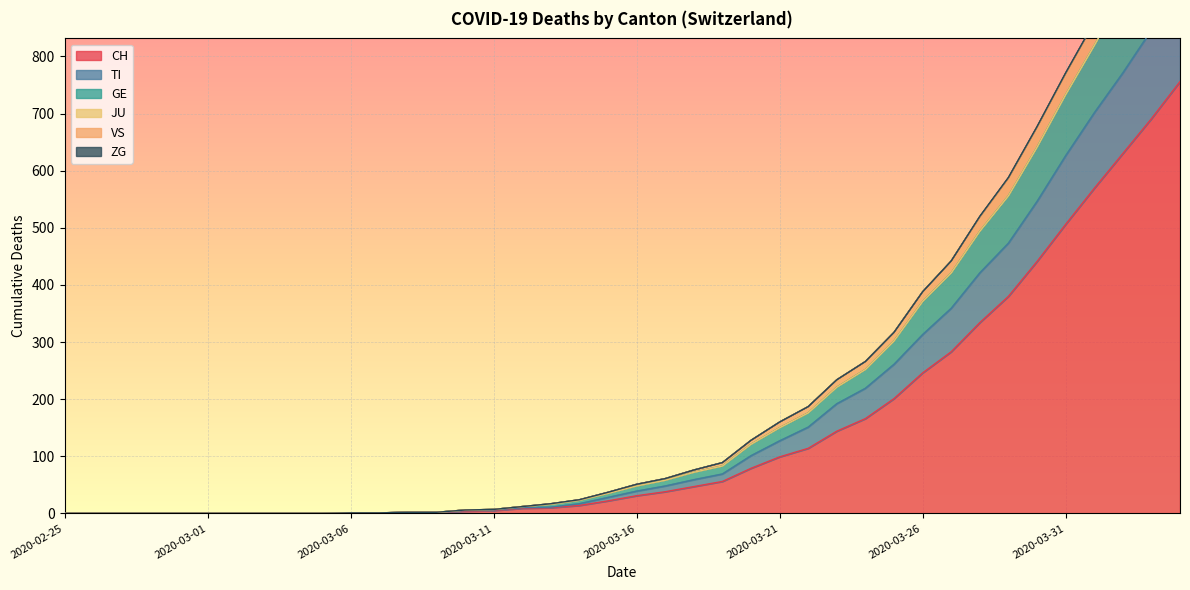

True or false: CH has a value of 458 at 2020-02-25.

False